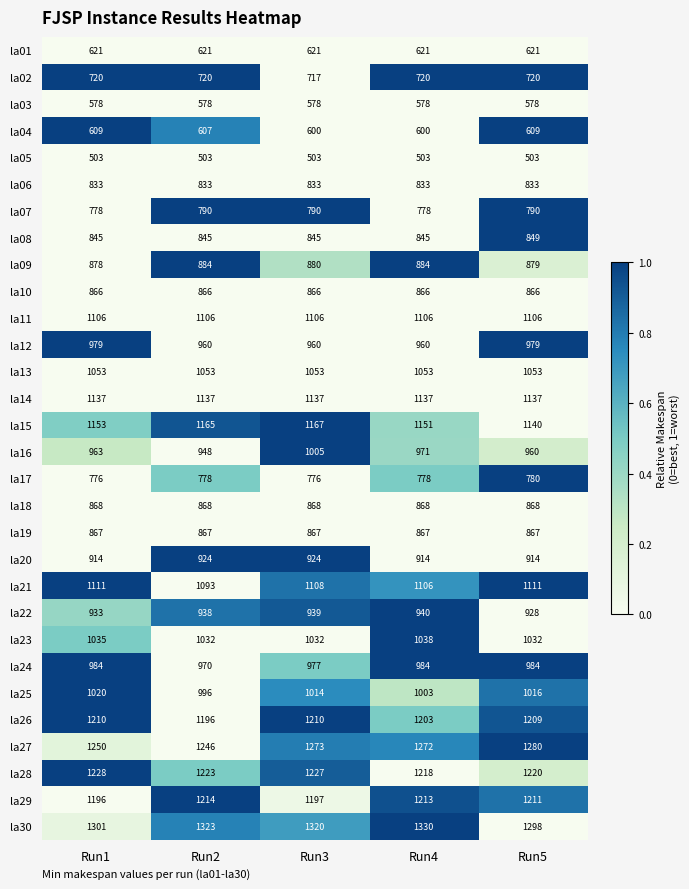

What is the total value across all series at Run1?

28315